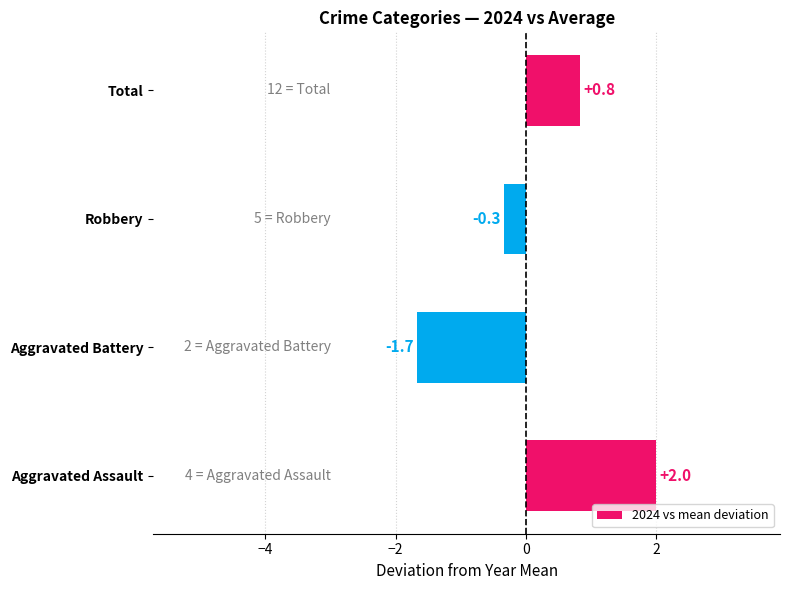

How many values are below zero?

2